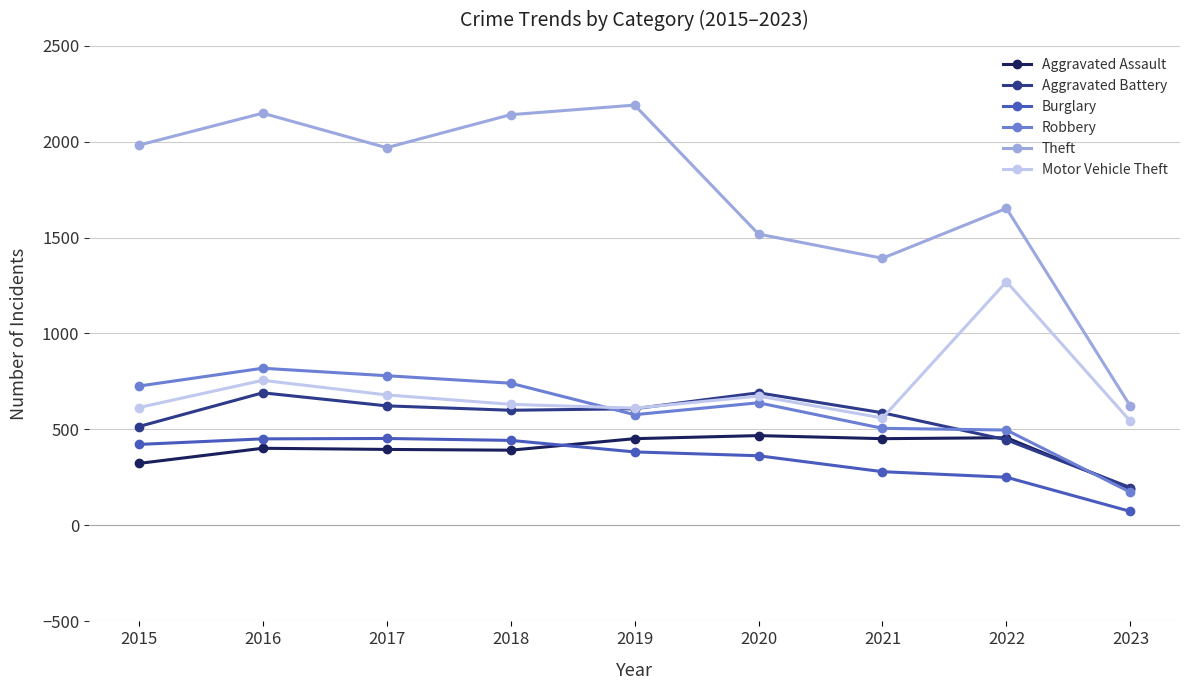

Where is the first local maximum for Theft?

2016